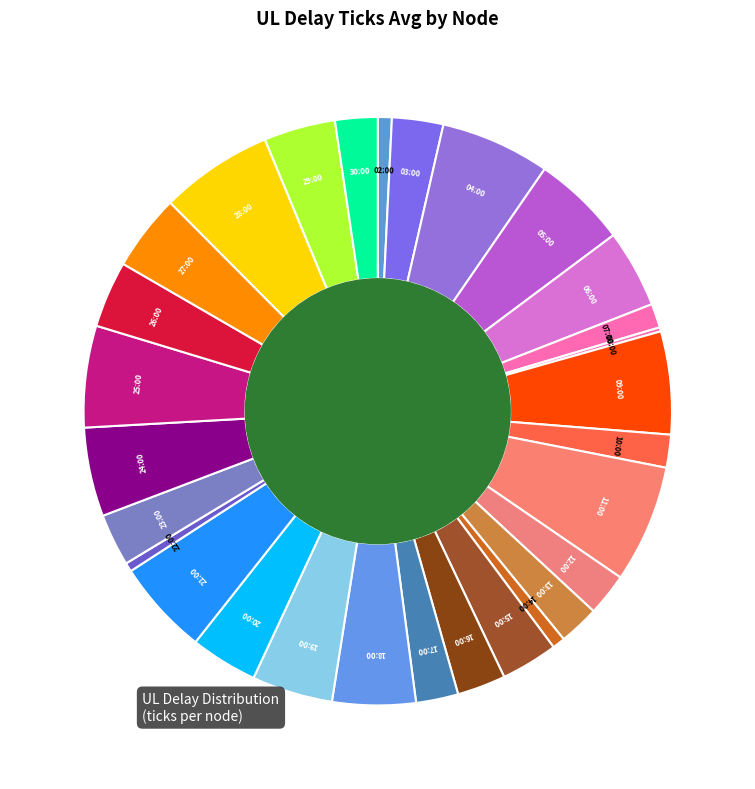

Approximately how many times larger is the value at 28:00 compared to 05:00?

1.2